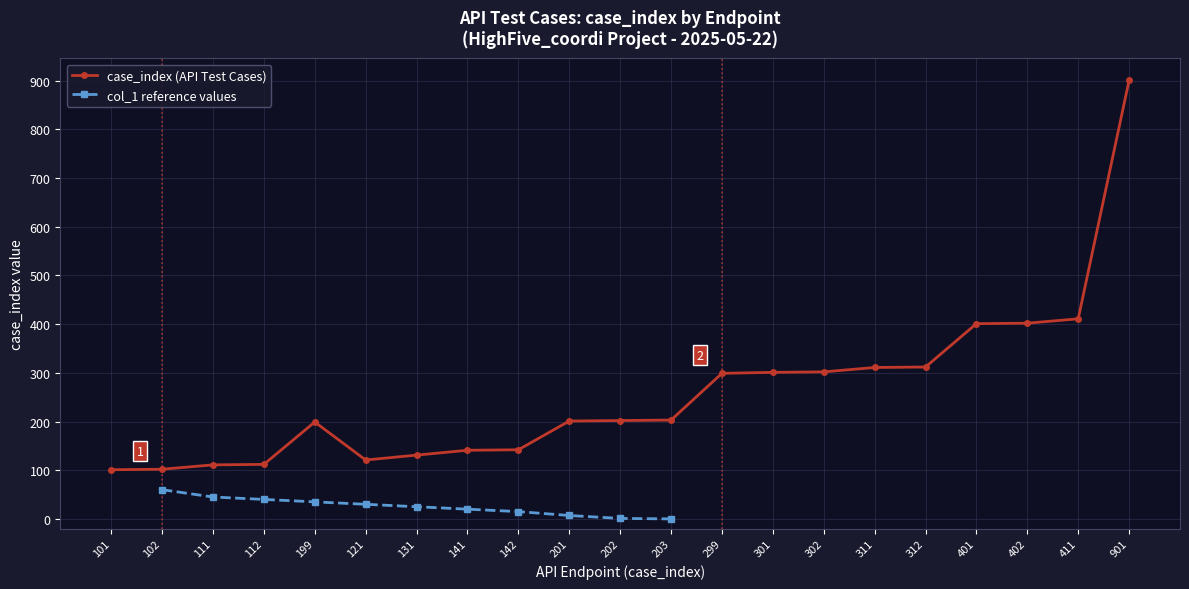

What is the difference between the maximum and minimum values?

800